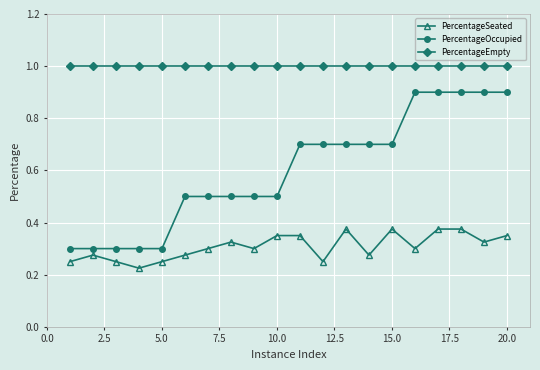

What are all the series names shown in the legend?

PercentageSeated, PercentageOccupied, PercentageEmpty